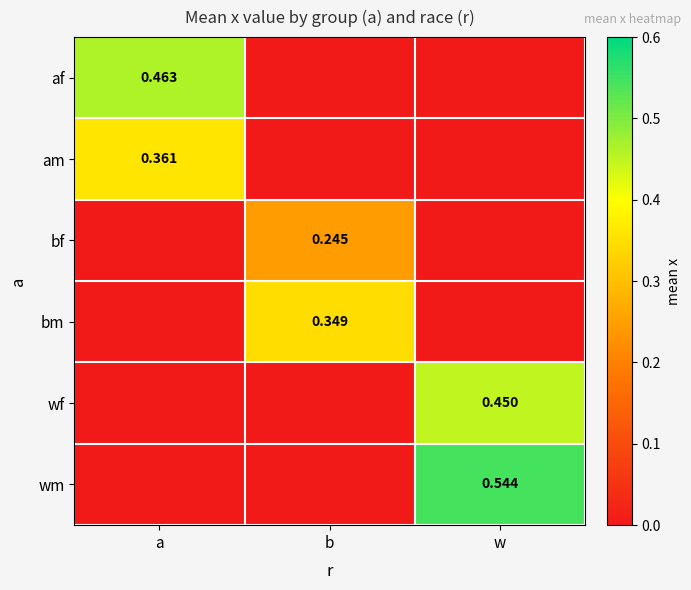

What is the total value across all series at w?

1.0